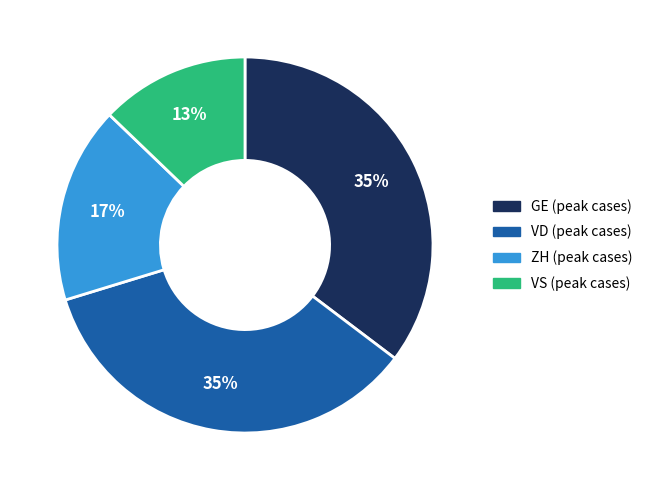

To the nearest percent, what is the average slice percentage?

25%